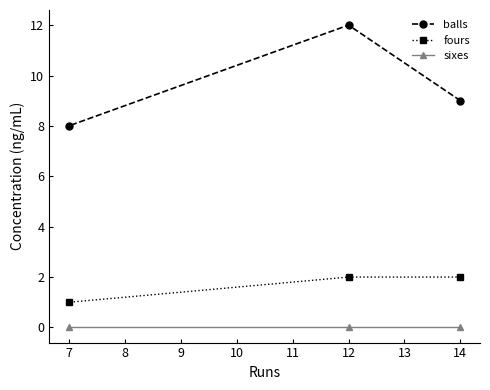

List the series in order of their overall mean, lowest first.

sixes, fours, balls